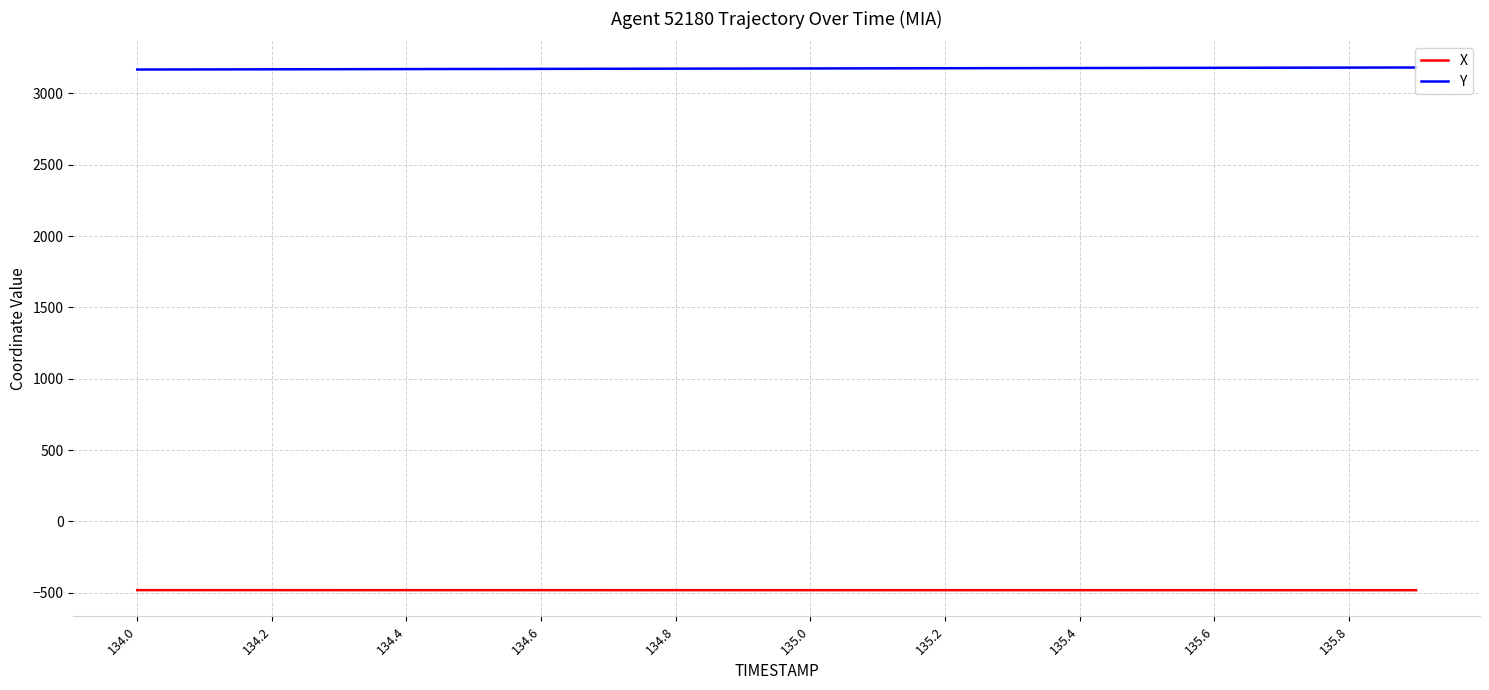

True or false: Y and X cross at least once.

False